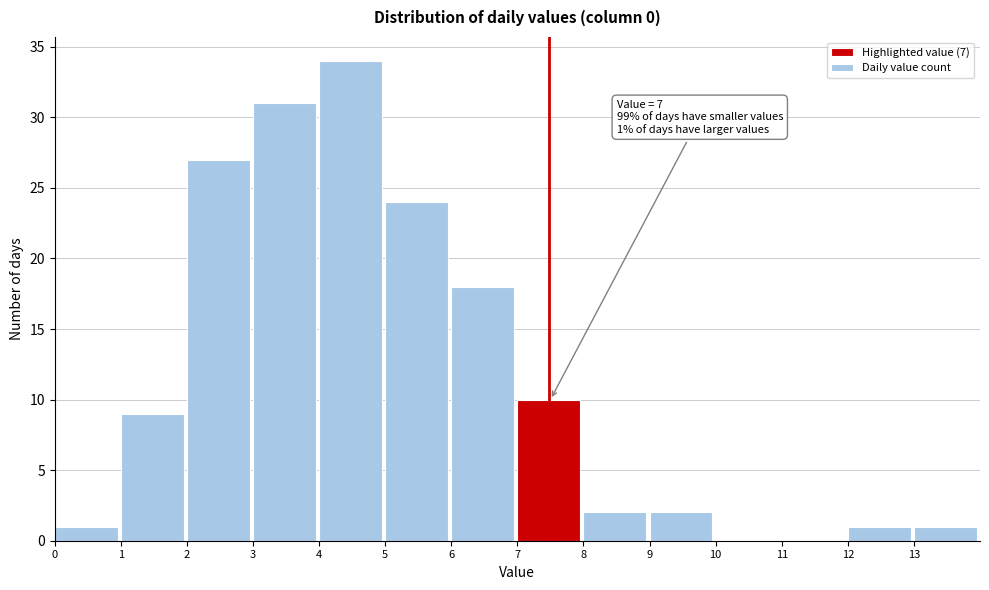

Over which range of the x-axis is the bar tallest?

4 to 5